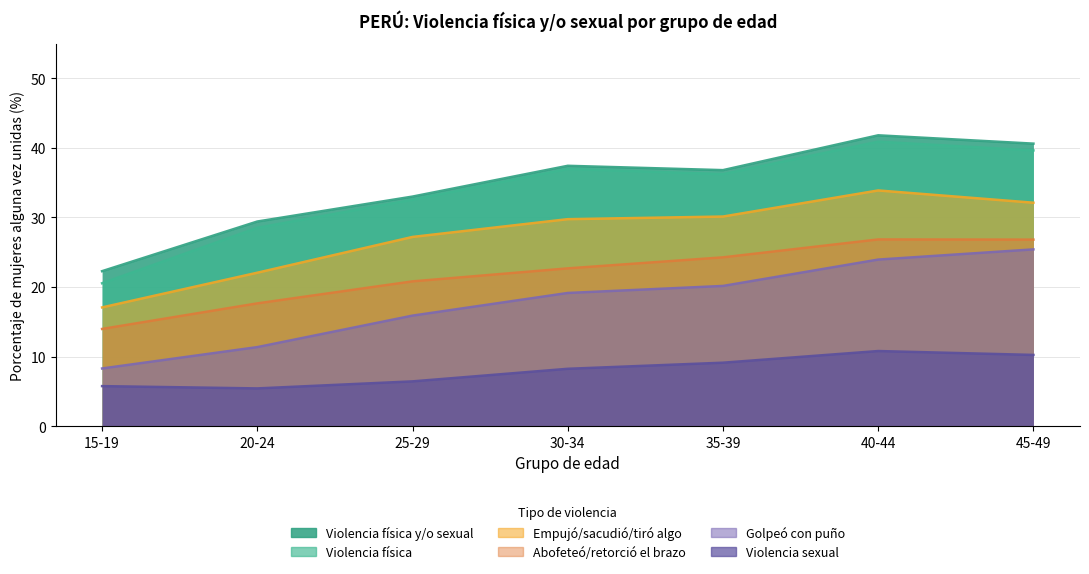

The Abofeteó/retorció el brazo series shows 14.0 at 15-19. True or false?

True